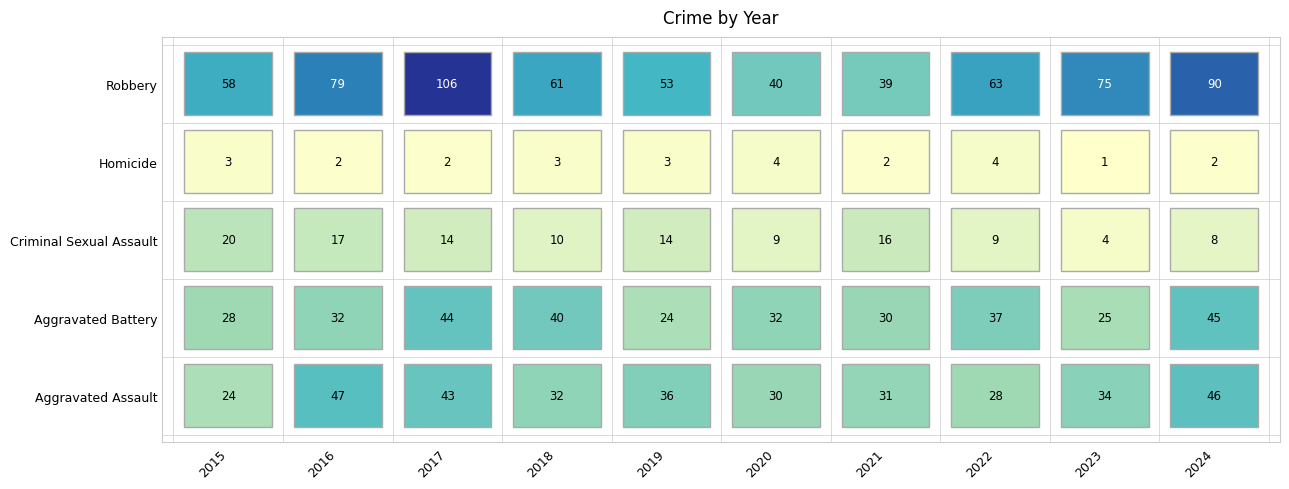

Which category has the lowest value in the Criminal Sexual Assault series?

2023